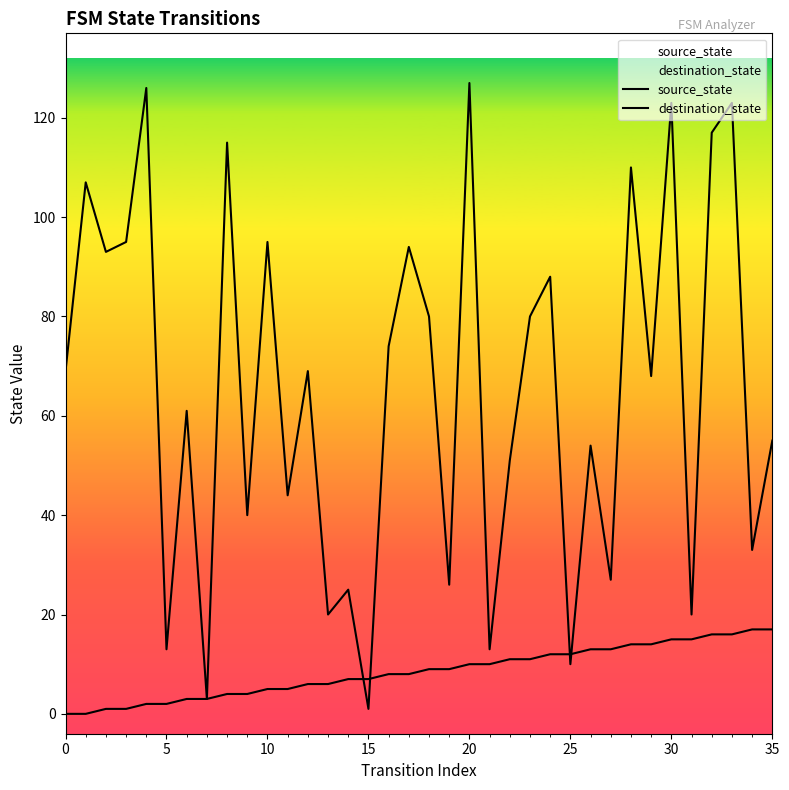

At which label is source_state closest to 8?

16